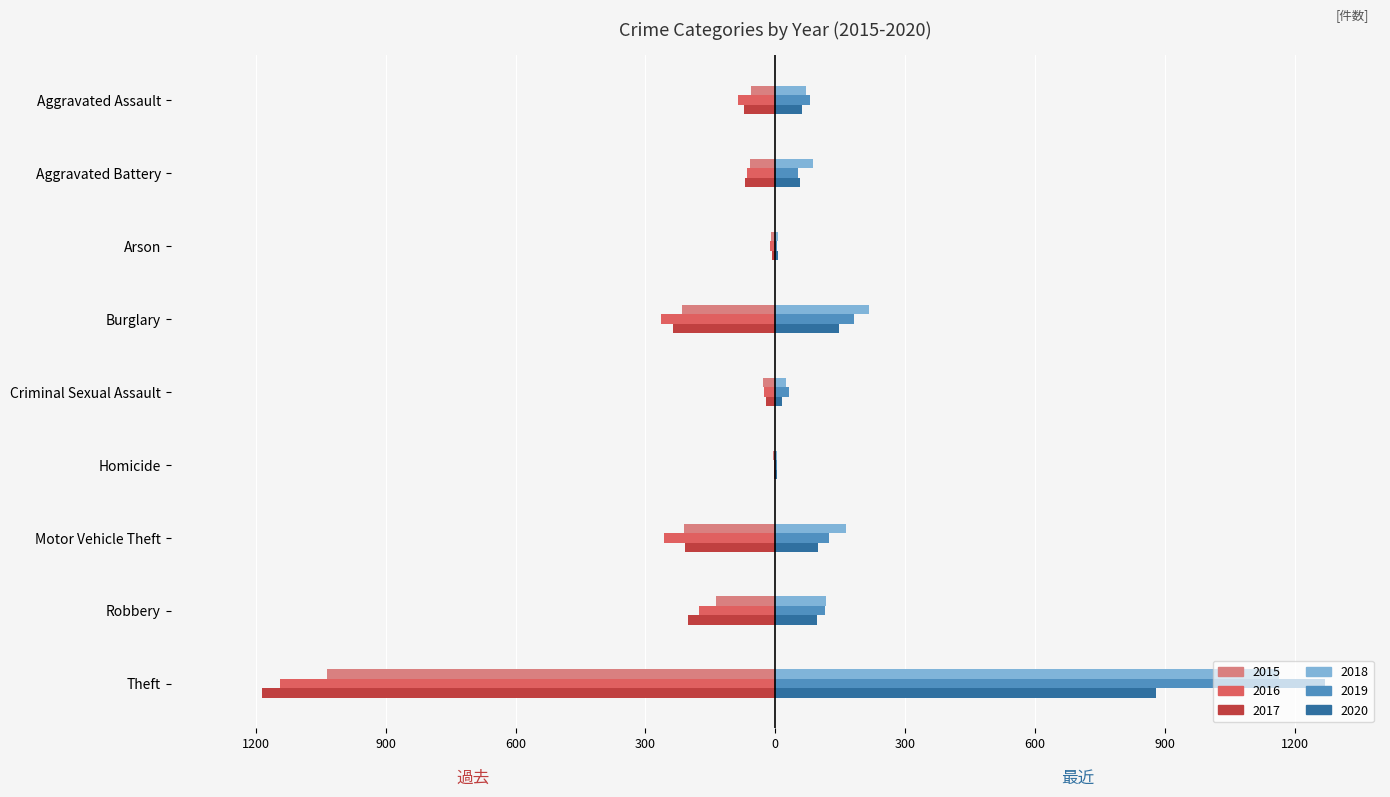

What is the sum of all 2019 values?

1862